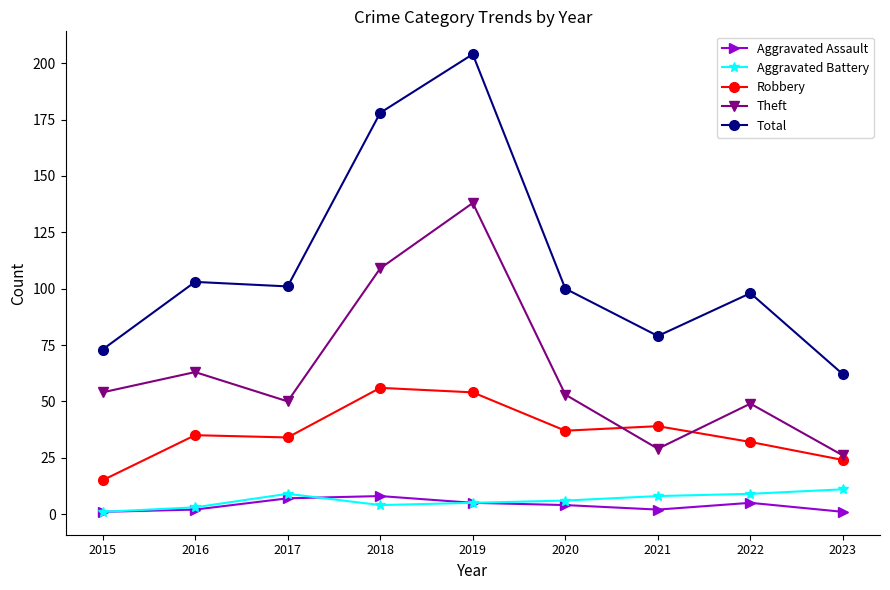

True or false: Aggravated Battery has more than 0 points higher than both neighbors.

True